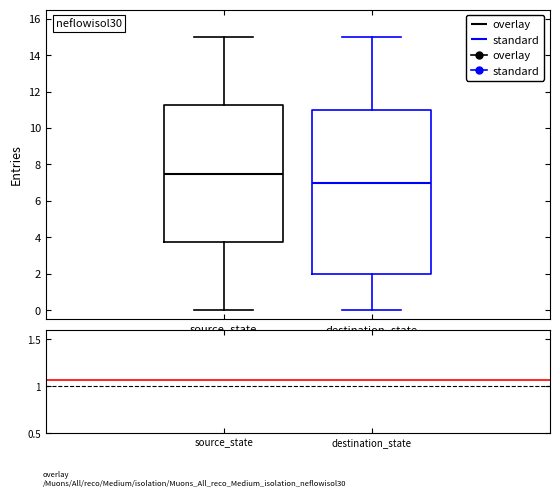

Reading left to right, transcribe this box plot: for each box, give where its median line is, the range the box spans, and where its two whiskers end, as read against the y-axis. The values are not printed on the chart, so give them approximately, as read against the axis.

source_state: median 7.6, box 3.8 to 11.2, whiskers 0.0 to 15.0
destination_state: median 7.0, box 2.0 to 11.0, whiskers 0.0 to 15.0